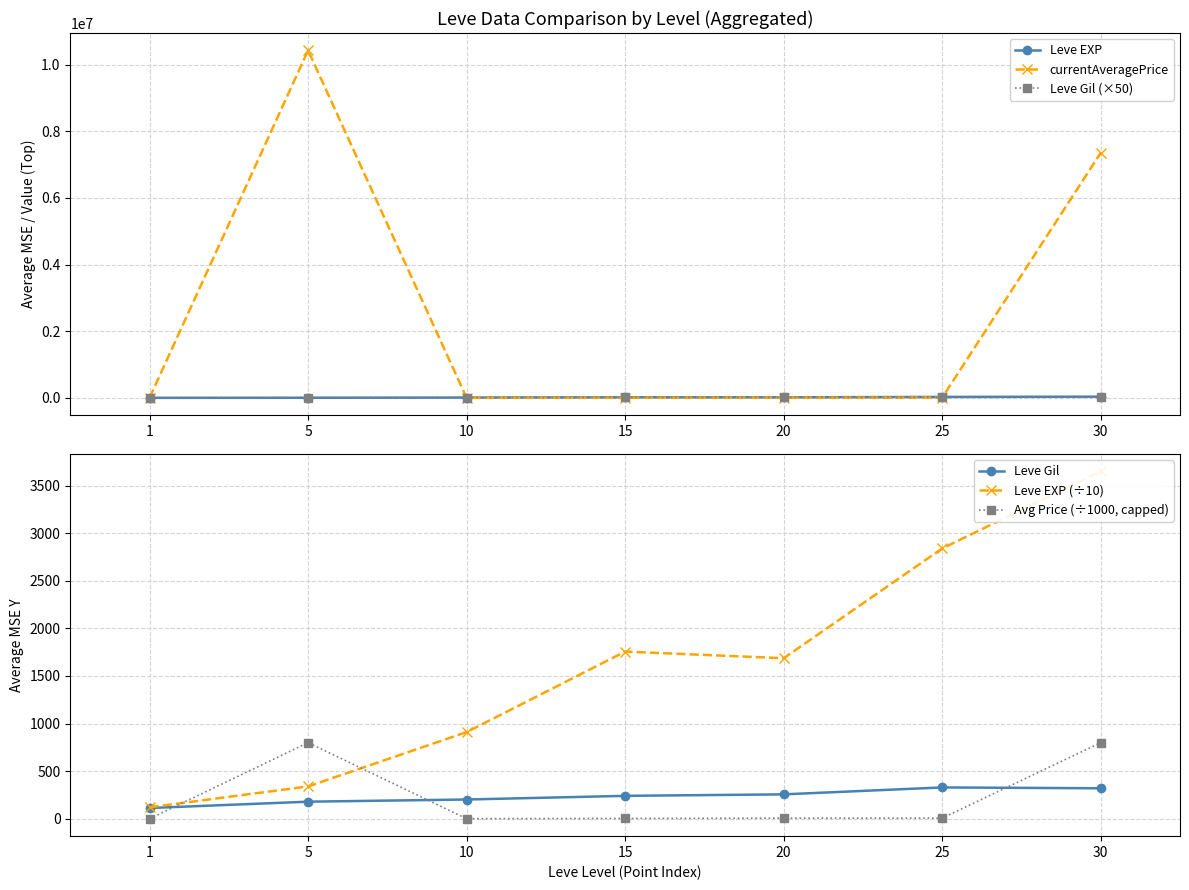

List the series in order of their peak value, highest first.

currentAveragePrice, Leve EXP, Leve Gil (×50), Leve EXP (÷10), Avg Price (÷1000, capped), Leve Gil